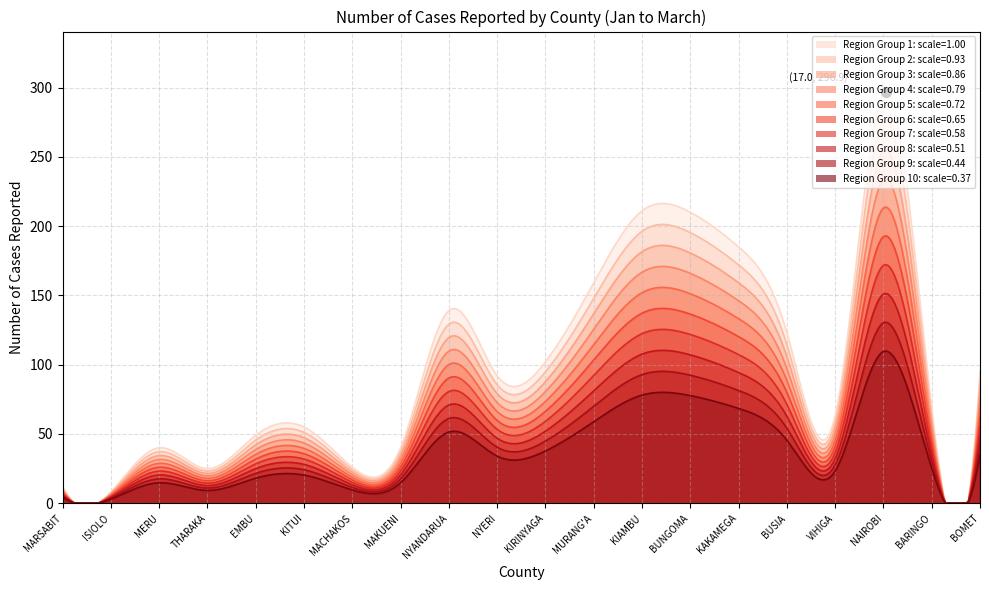

What is the change in value from MARSABIT to MURANG'A?

+147